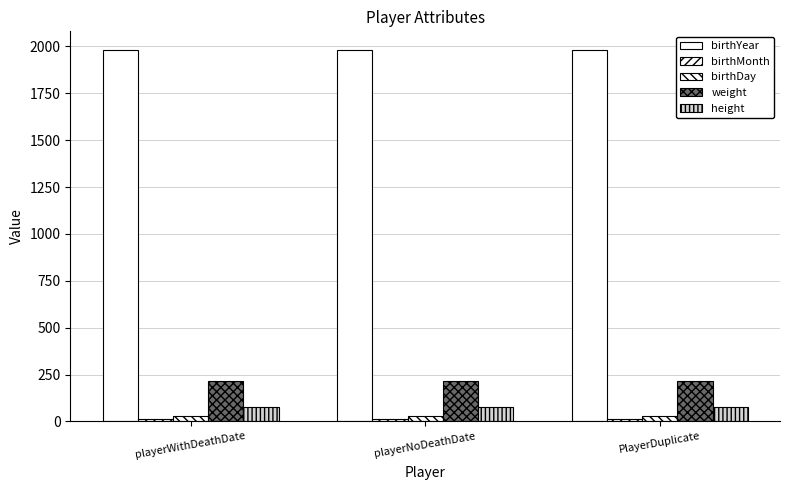

Does the chart contain stacked bars?

No